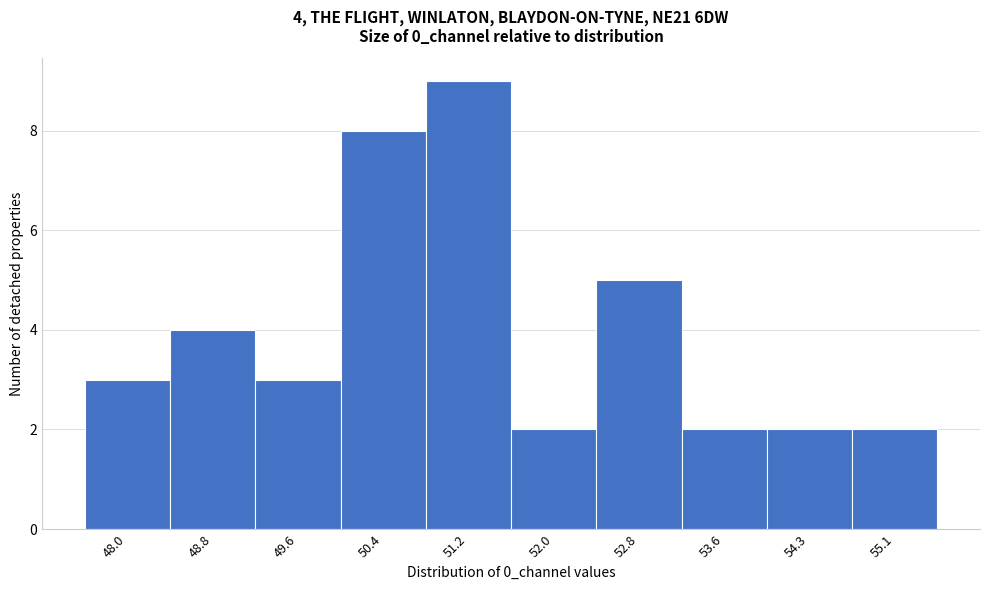

Reading right to left, list all the values displayed in this chart.

2	2	2	5	2	9	8	3	4	3